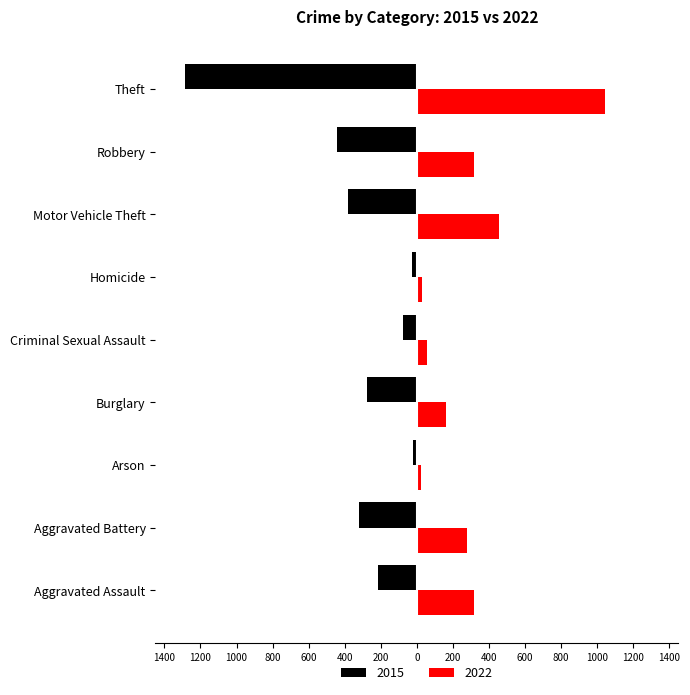

Which series has the widest spread of values?

2015